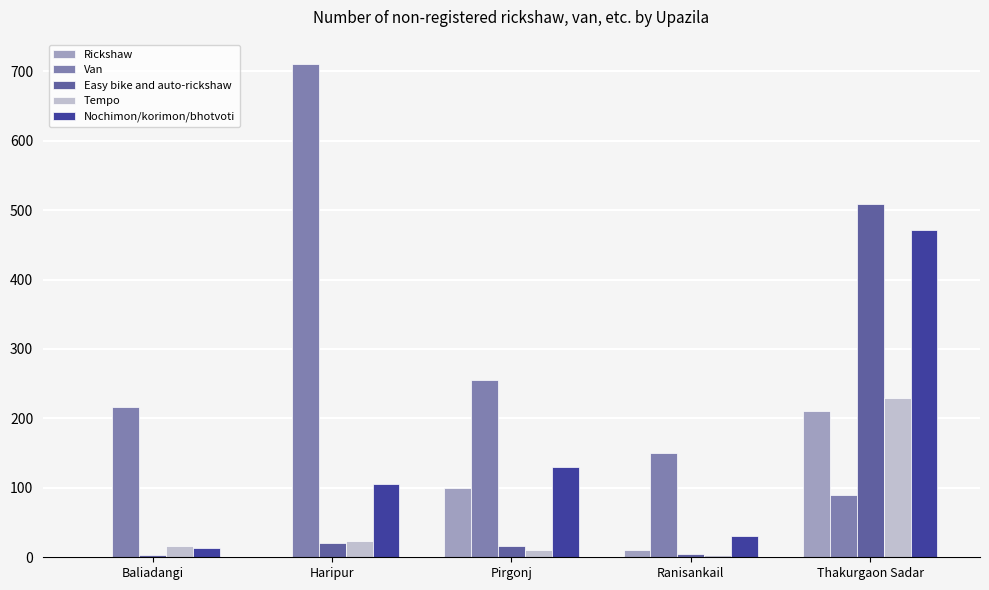

Are the bars horizontal?

No